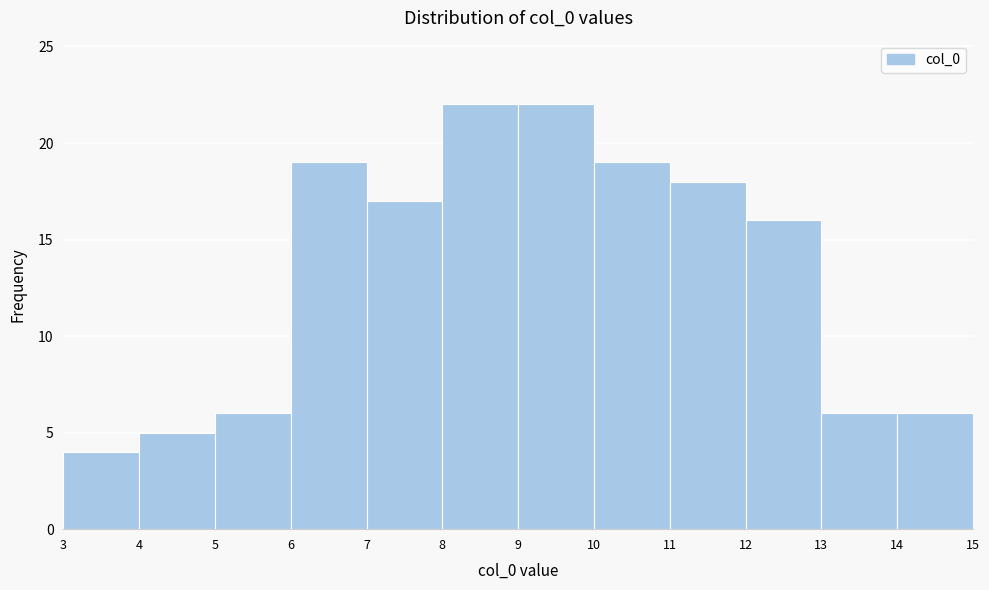

Reading left to right, list every bar in this chart as the range it spans on the x-axis followed by its height. The values are not printed on the chart, so give them approximately, as read against the axis.

3 to 4: 4
4 to 5: 5
5 to 6: 6
6 to 7: 19
7 to 8: 17
8 to 9: 22
9 to 10: 22
10 to 11: 19
11 to 12: 18
12 to 13: 16
13 to 14: 6
14 to 15: 6